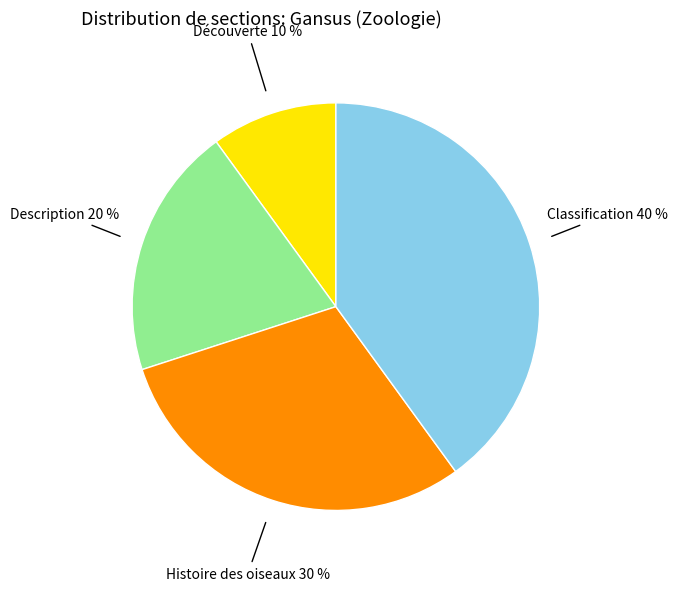

True or false: Description accounts for 20% of the total.

True